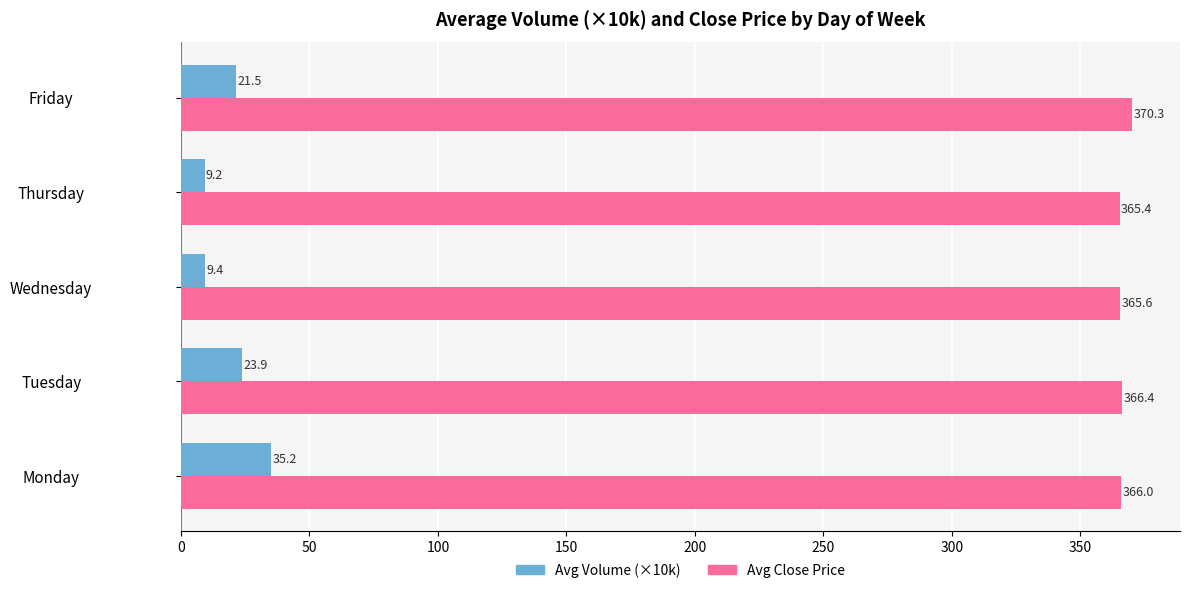

How many values in the Avg Volume (×10k) series are below 21?

2